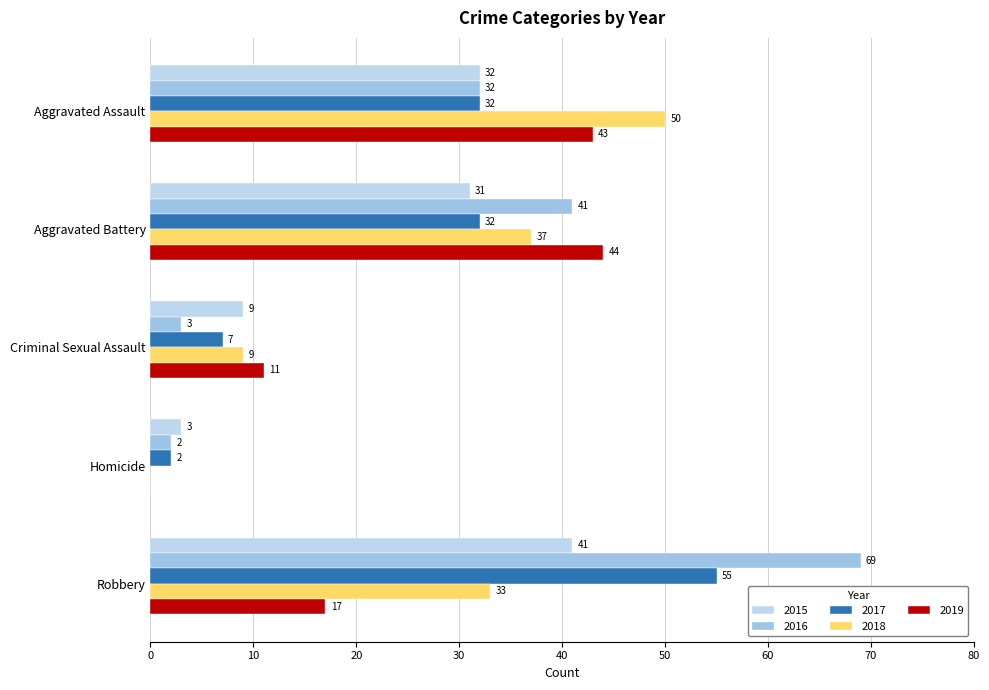

Which series has the largest total across all categories?

2016